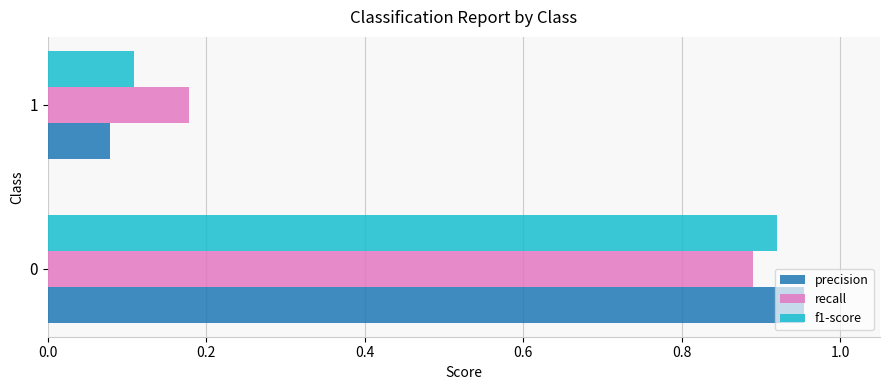

The value of f1-score at 0 is 1.3. True or false?

False